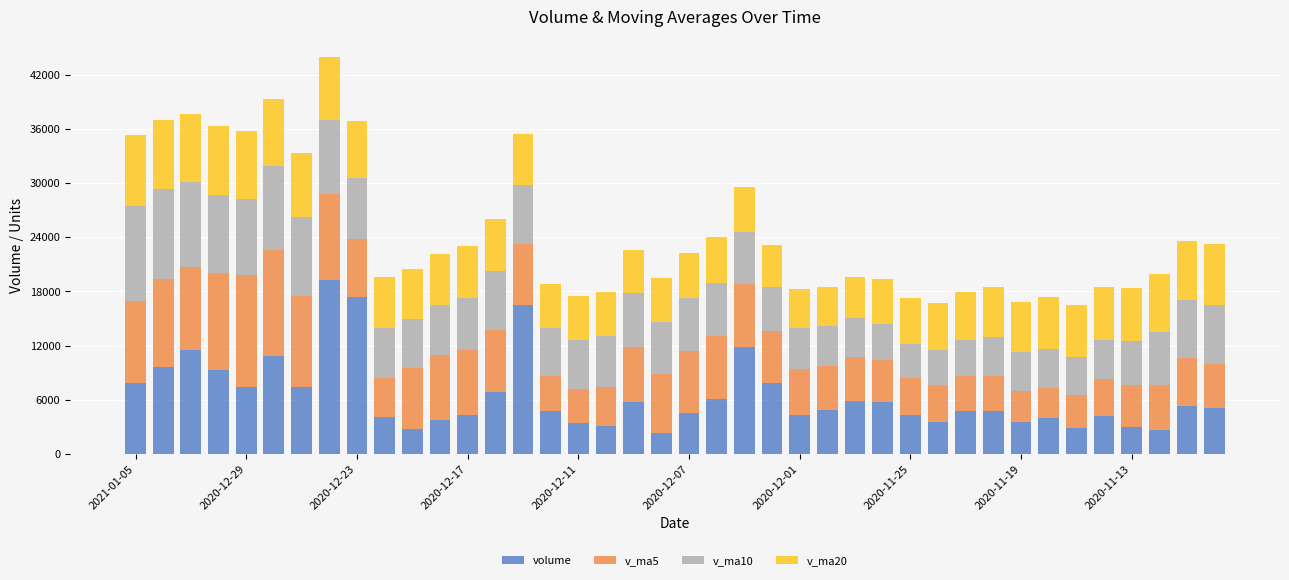

At how many categories does at least one series exceed 14414?

3